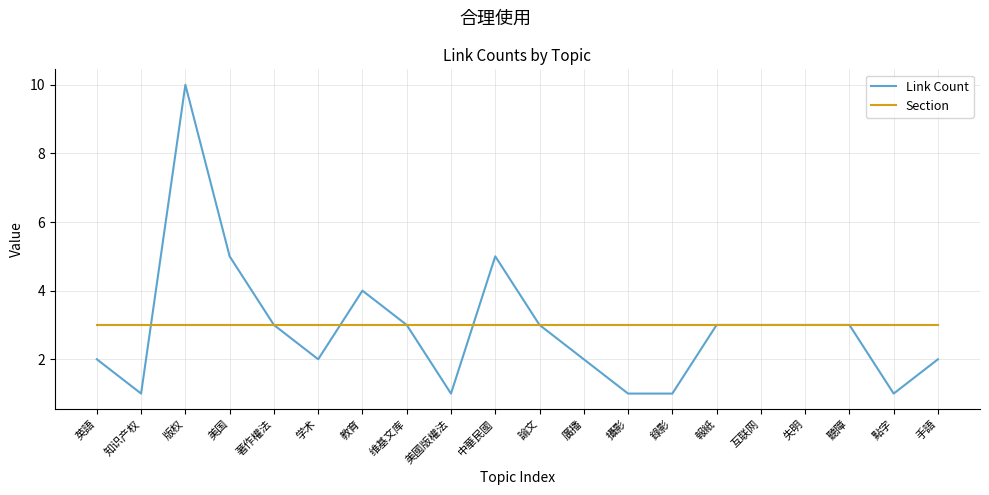

What is the maximum value for Link Count?

10